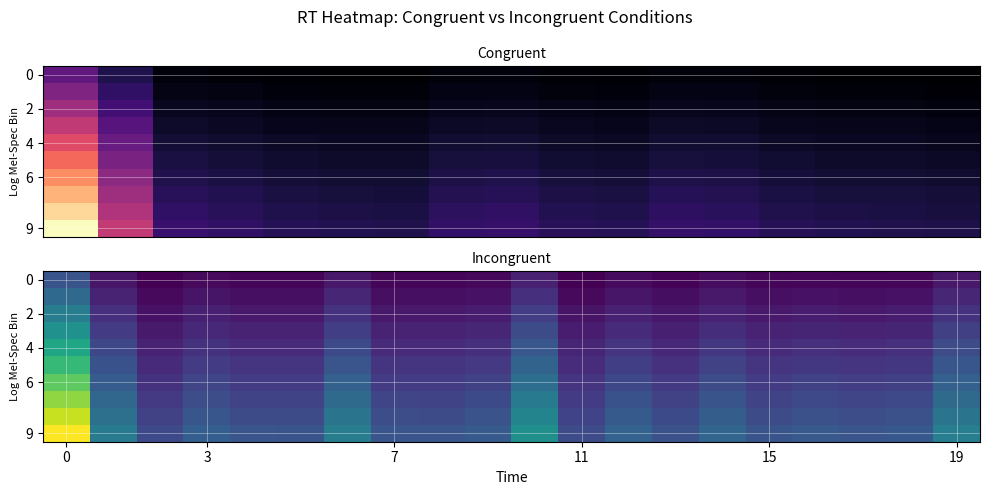

What is the greatest value displayed?

3046.5